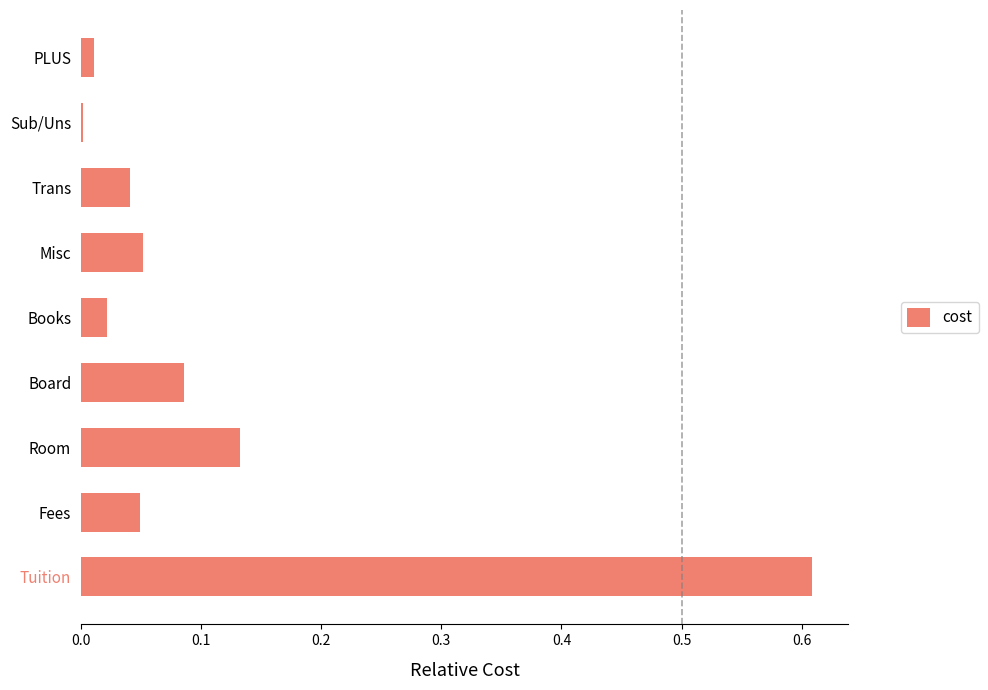

The value at Room is 0.2. True or false?

False